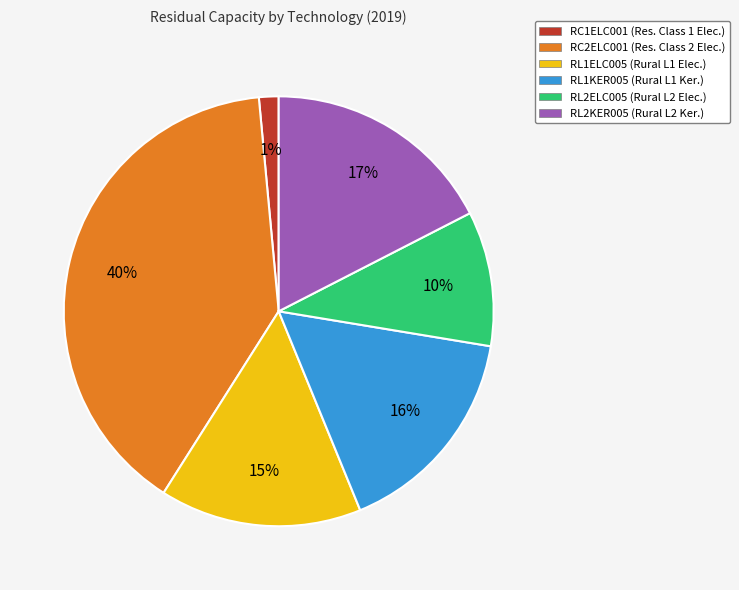

To the nearest percent, what percentage of the pie is RL2ELC005?

10%